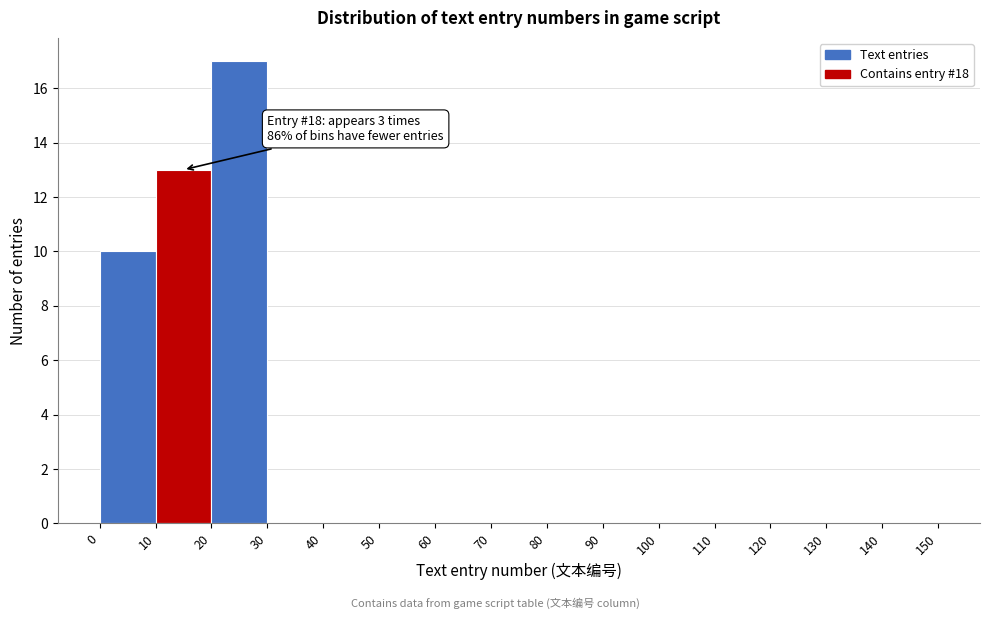

Which range on the x-axis has the tallest bar?

20 to 30